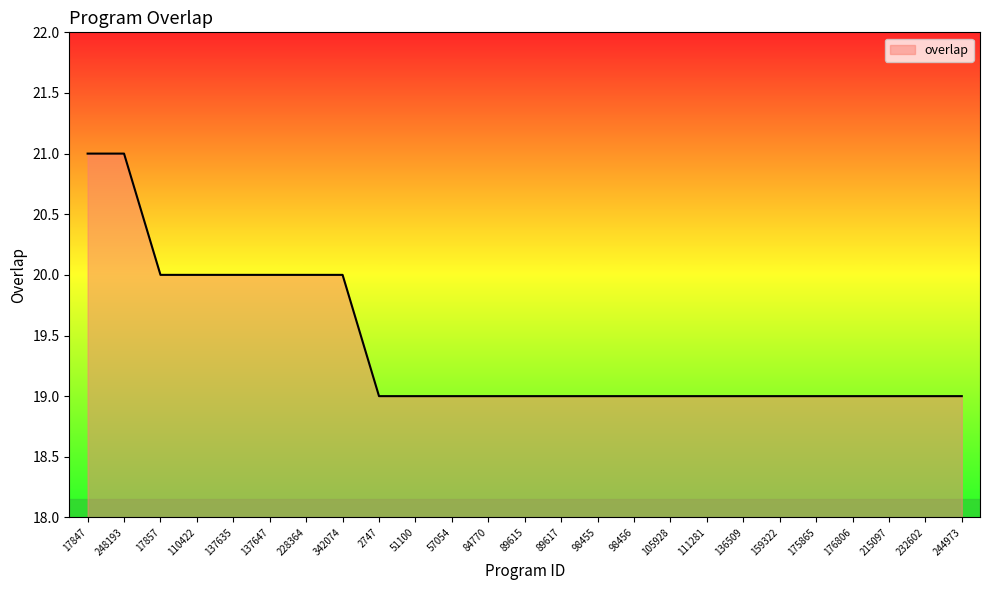

What is the greatest value displayed?

21